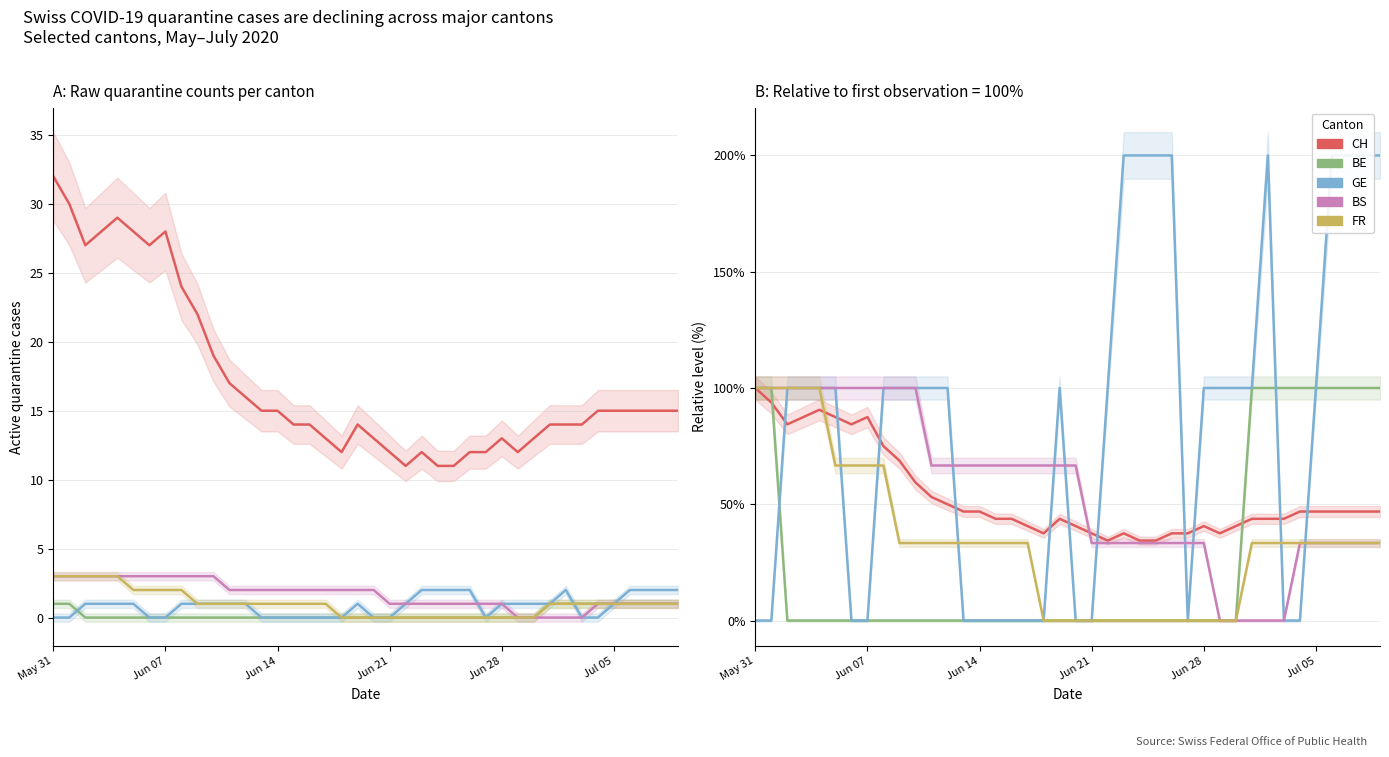

What is the value of the BS point at the 1st from the left?

100.0